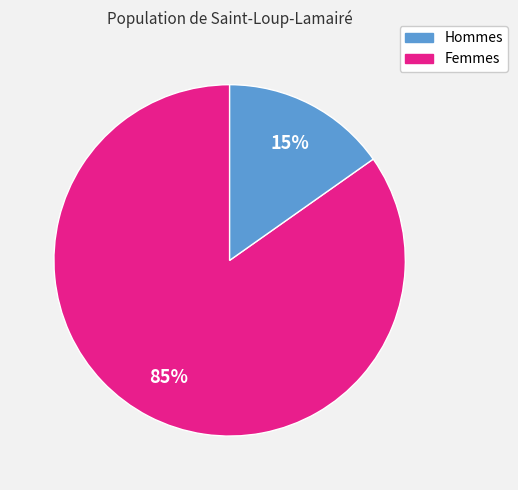

Is there a majority slice in this chart?

Yes